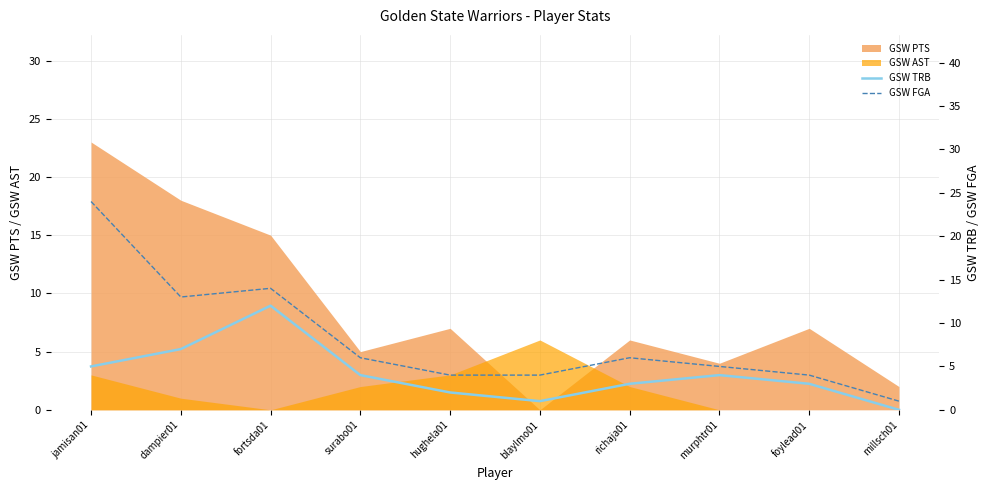

Which category has the lowest value in the GSW PTS series?

blaylmo01